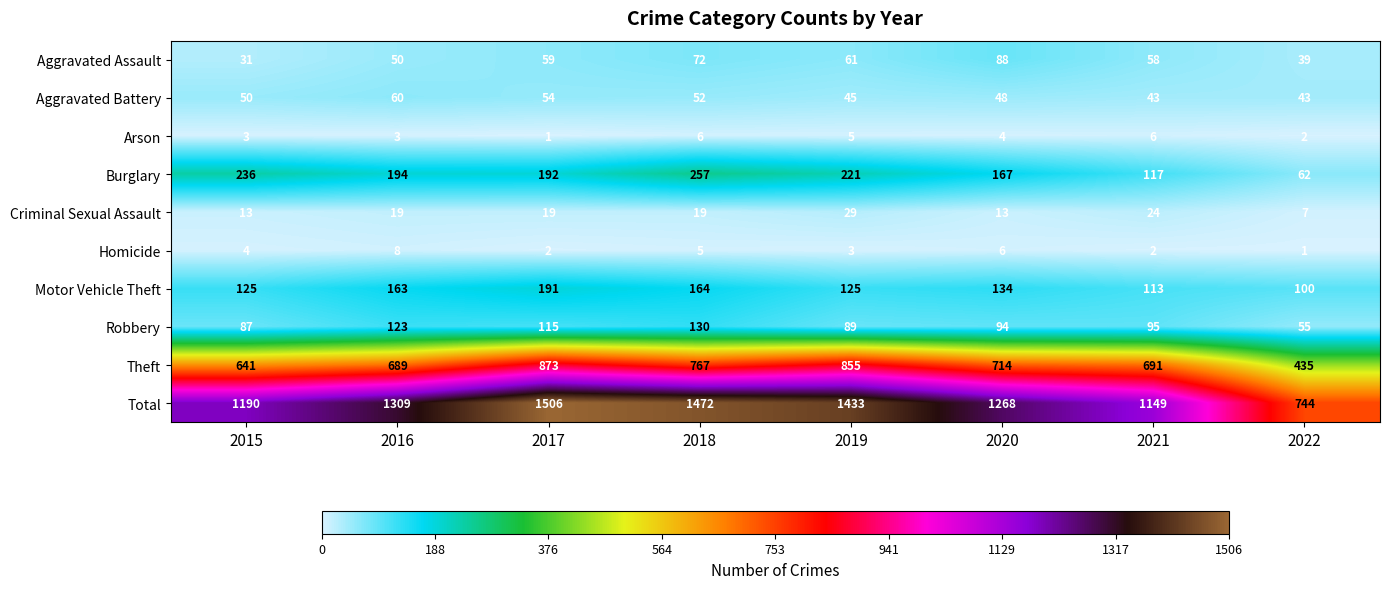

What is the sum of the Aggravated Assault values at 2021 and 2015?

89